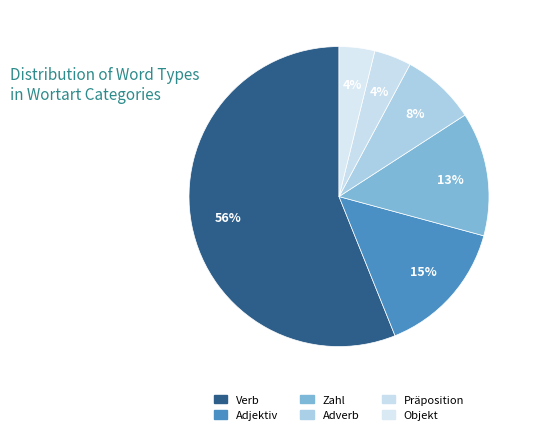

How many segments does this pie chart have?

6